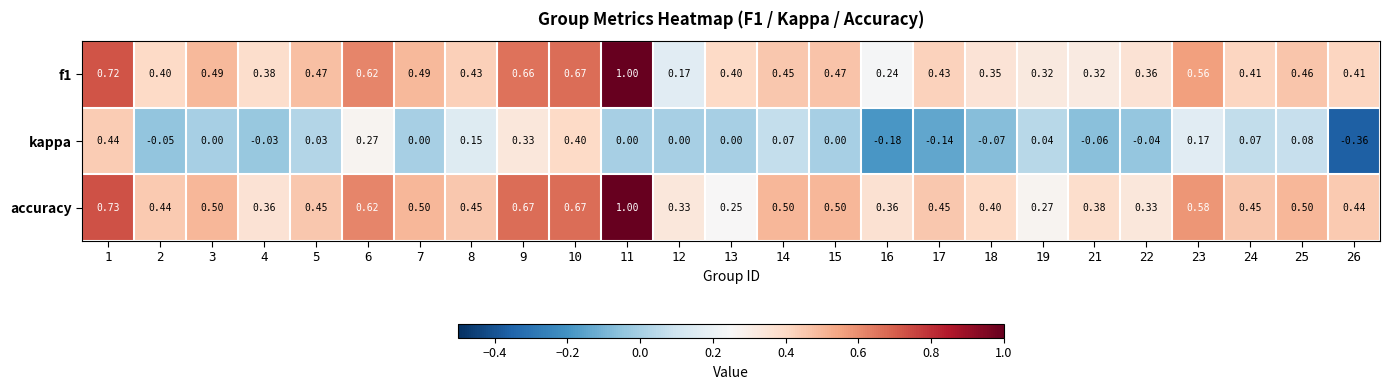

How many distinct data groups are displayed?

3